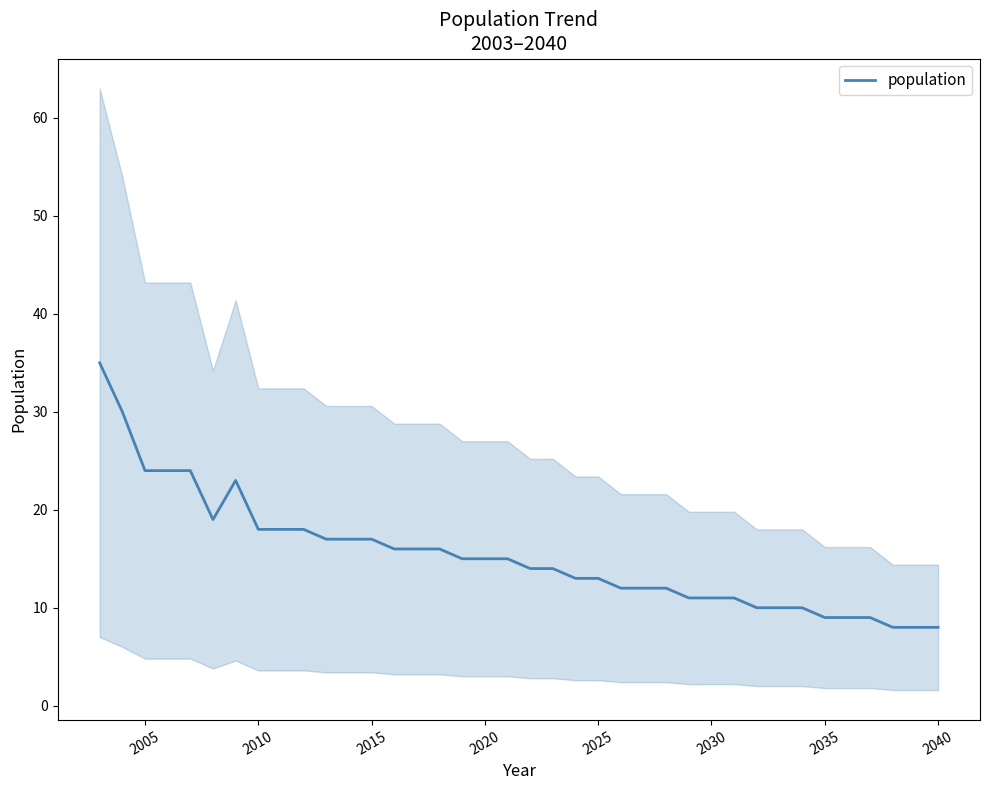

What is the smallest value displayed?

8